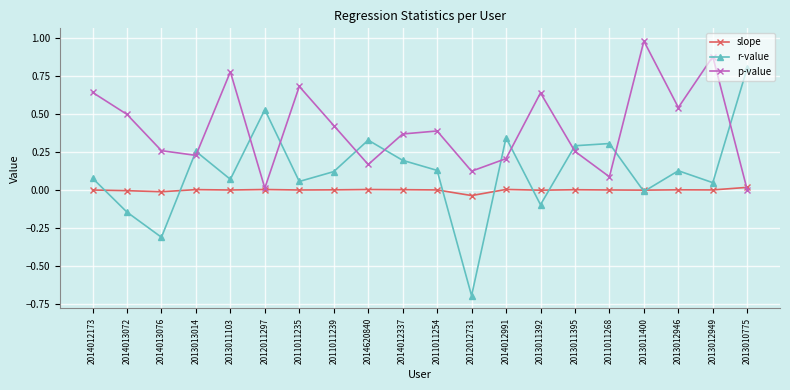

Is it true that p-value equals 0.4 at 2014012337?

True